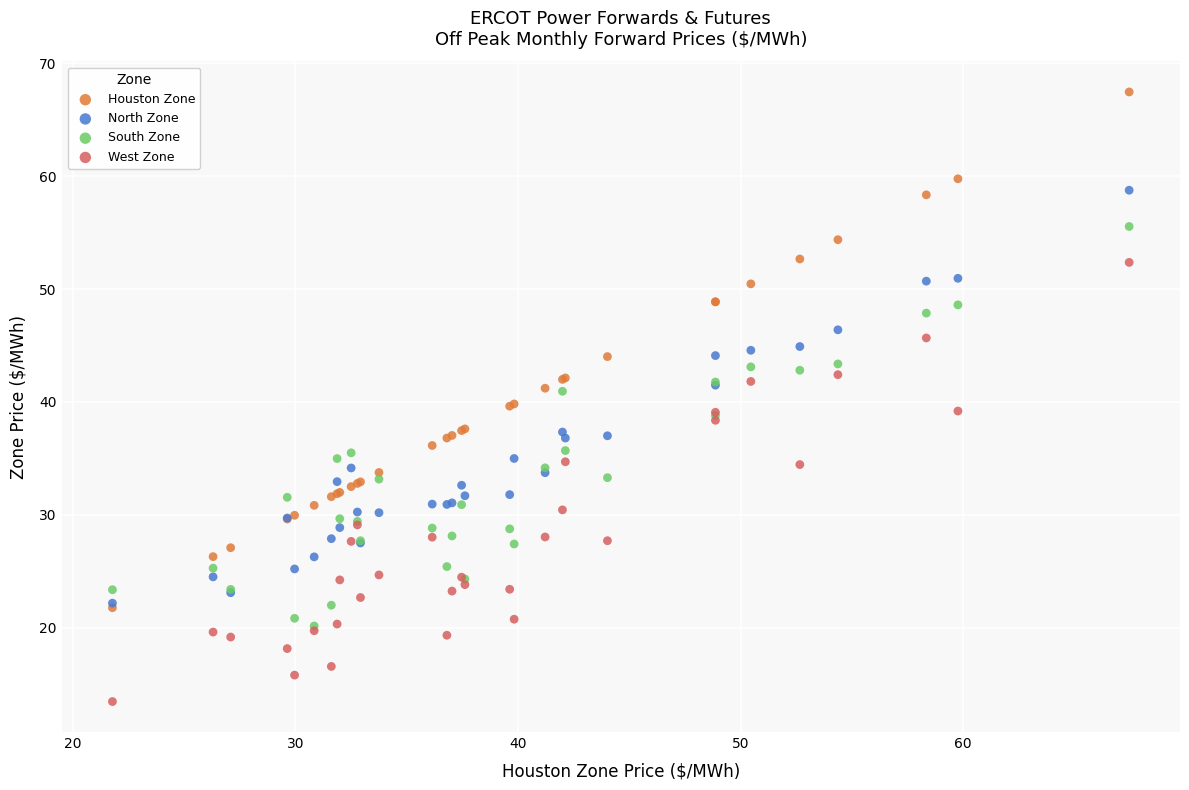

Which series has the largest Y range (max minus min)?

Houston Zone